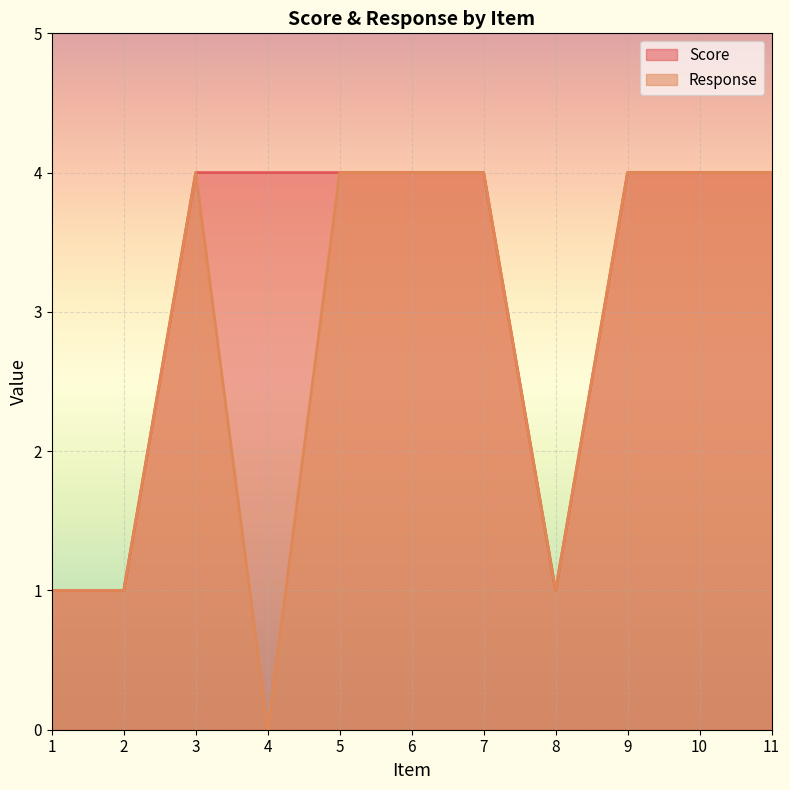

What is the total value across all series at 1?

2